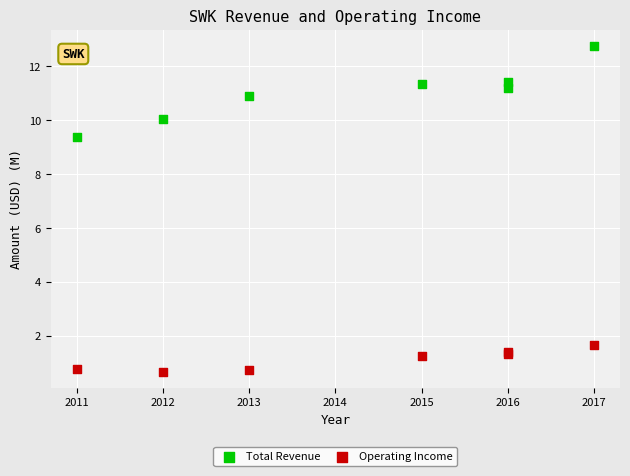

Across all series, what Y value is closest to 6?

9.4